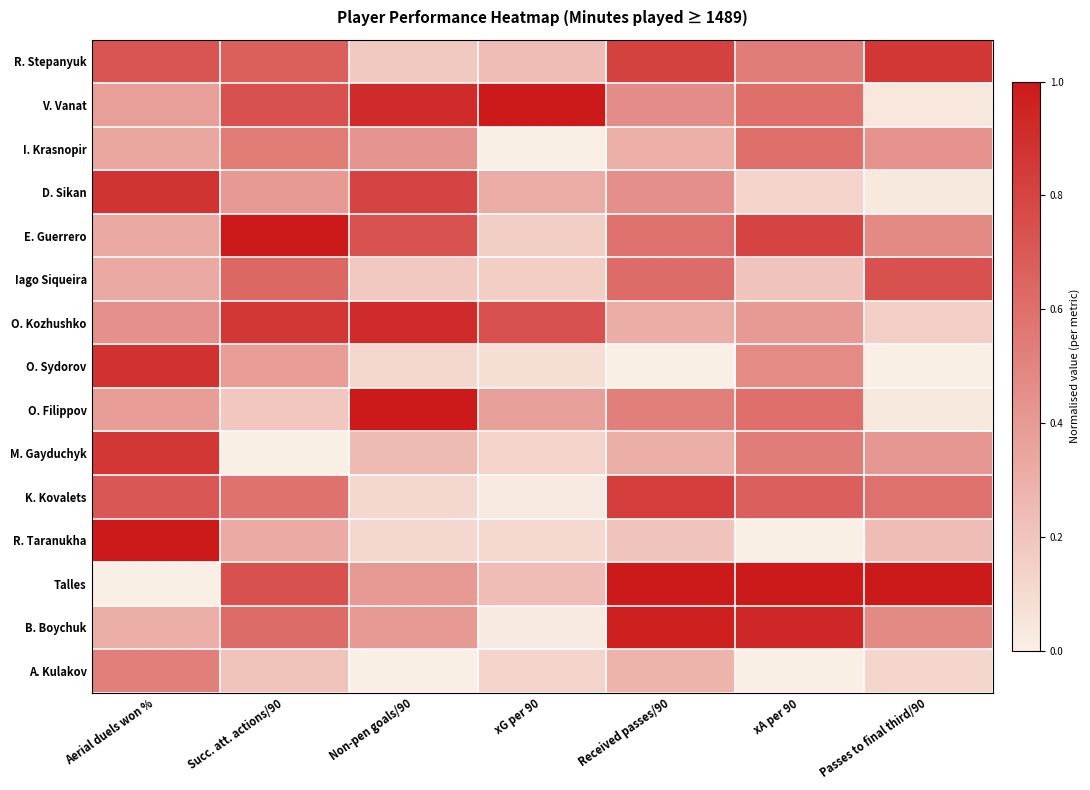

At Non-pen goals/90, list the series in order from largest to smallest.

O. Filippov, V. Vanat, O. Kozhushko, D. Sikan, E. Guerrero, I. Krasnopir, Talles, B. Boychuk, M. Gayduchyk, R. Stepanyuk, Iago Siqueira, O. Sydorov, K. Kovalets, R. Taranukha, A. Kulakov